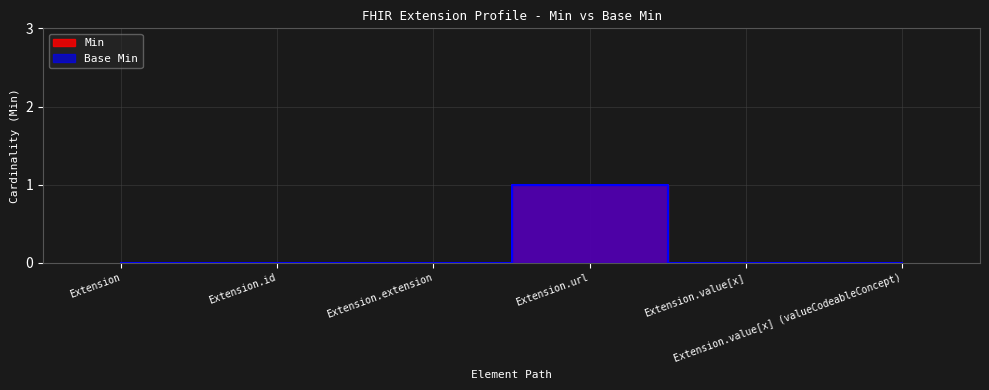

Reading left to right, list all the values displayed in this chart.

Min: 0	0	0	1	0	0
Base Min: 0	0	0	1	0	0